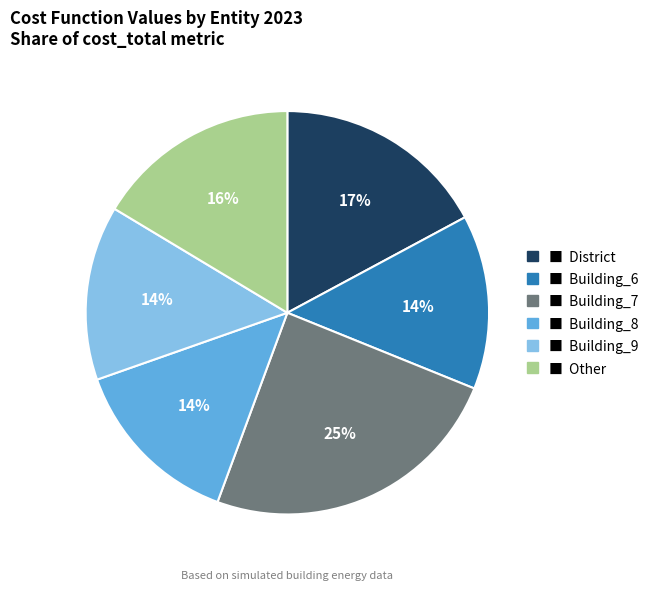

Does any single category account for the majority?

No